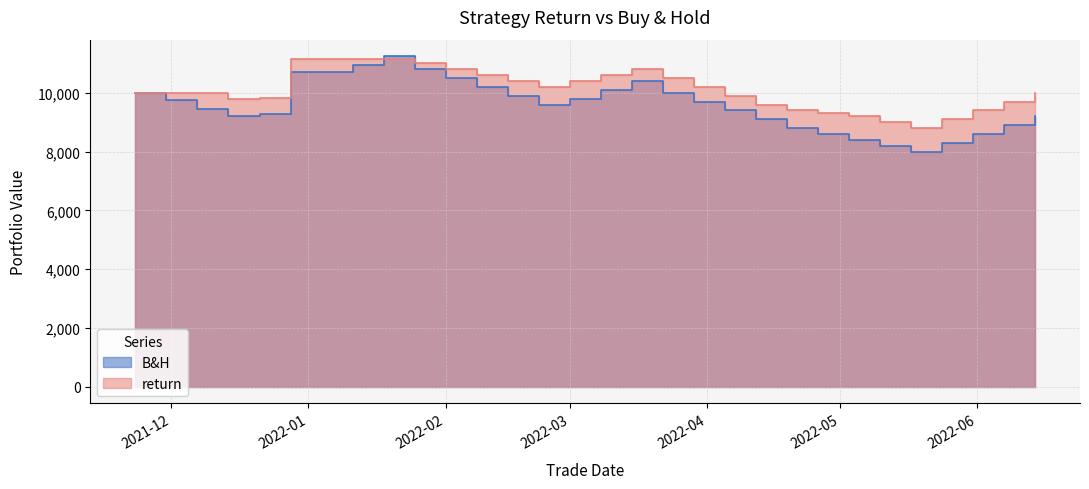

How many lines are shown in the chart?

2